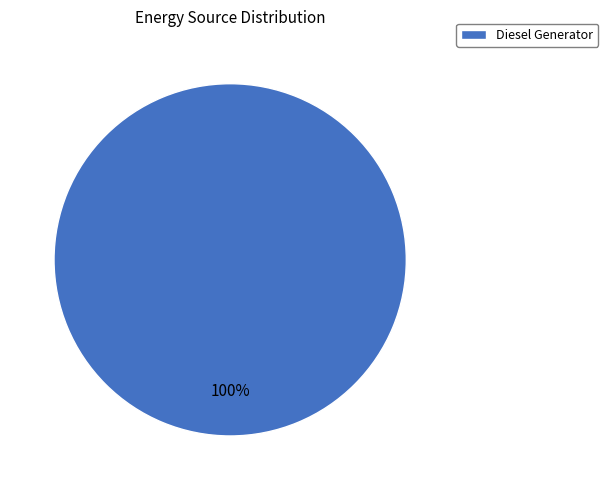

Is there any slice that represents more than half of the pie?

Yes